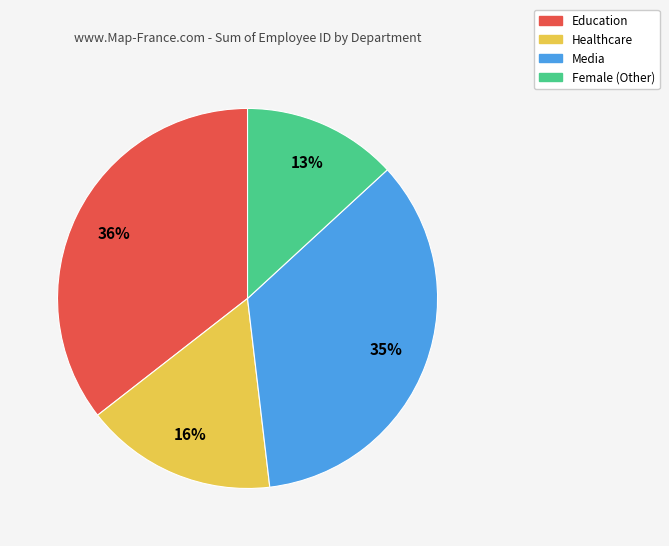

Which category has the smallest portion of the pie?

Female (Other)